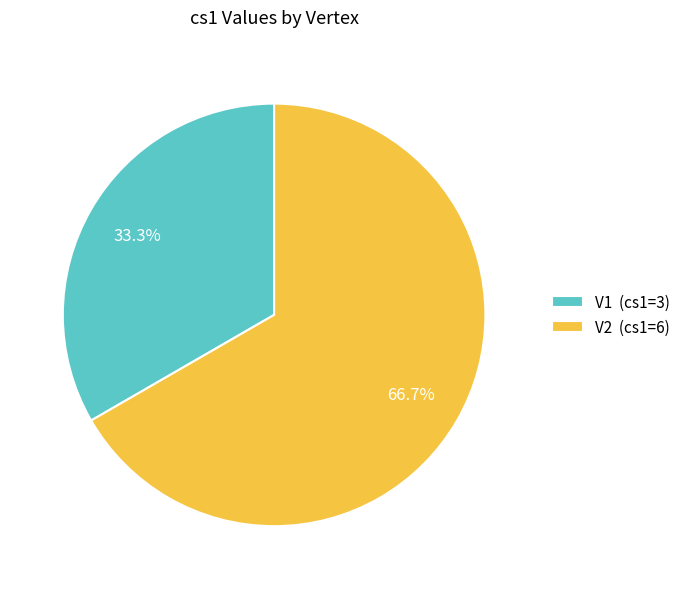

Which category has the smallest portion of the pie?

V1